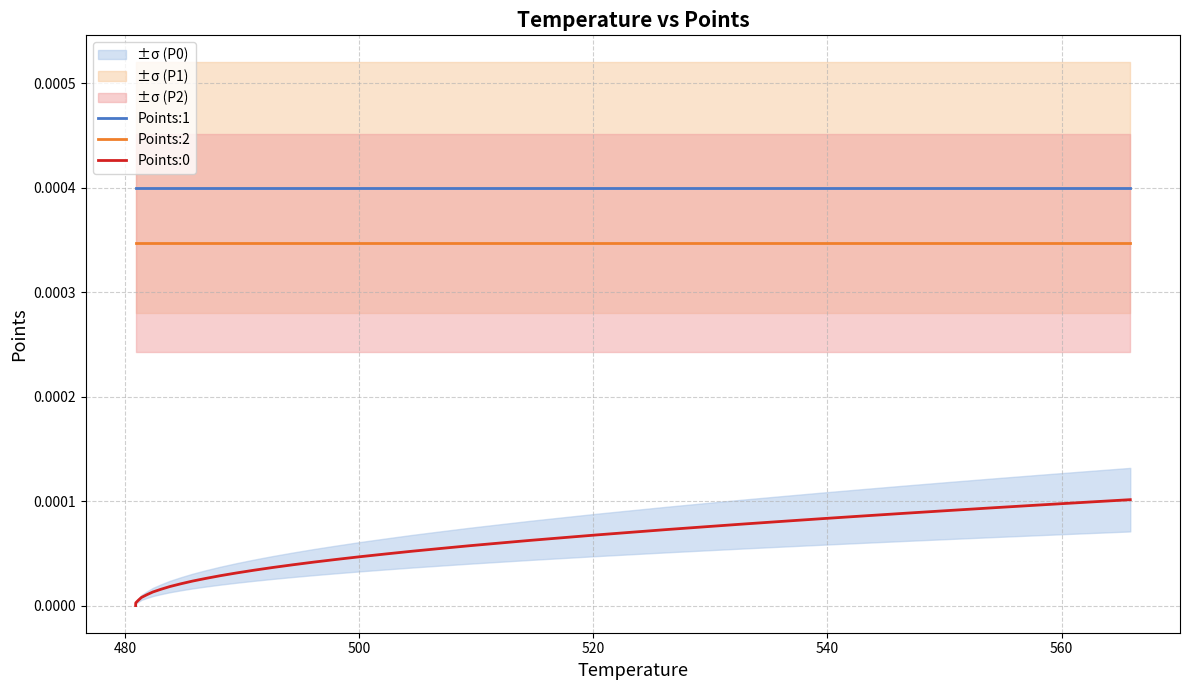

True or false: Points:2 and Points:0 intersect in this chart.

False